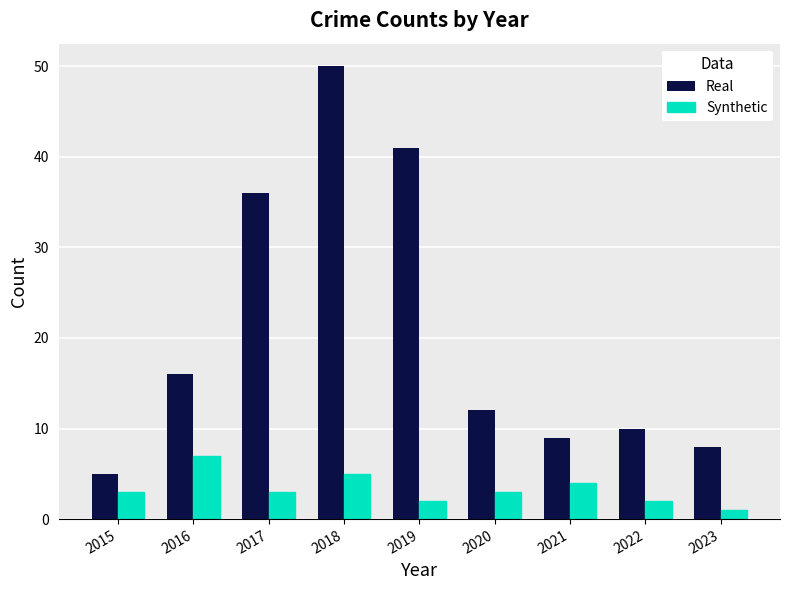

The value of Synthetic at 2015 is 3. True or false?

True